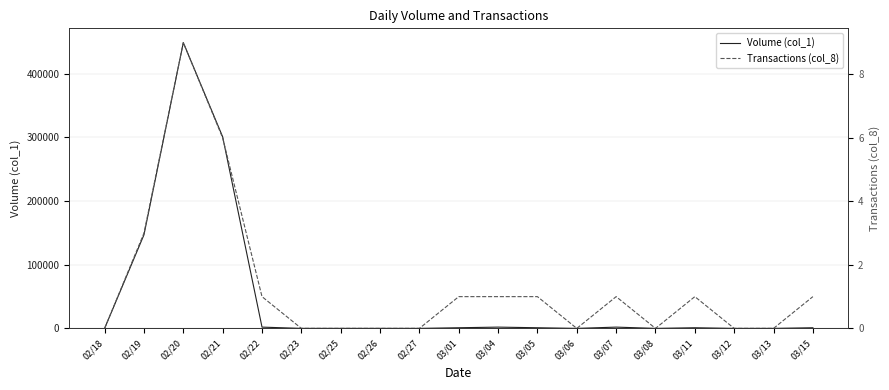

At which label is Volume (col_1) closest to 224500?

02/21